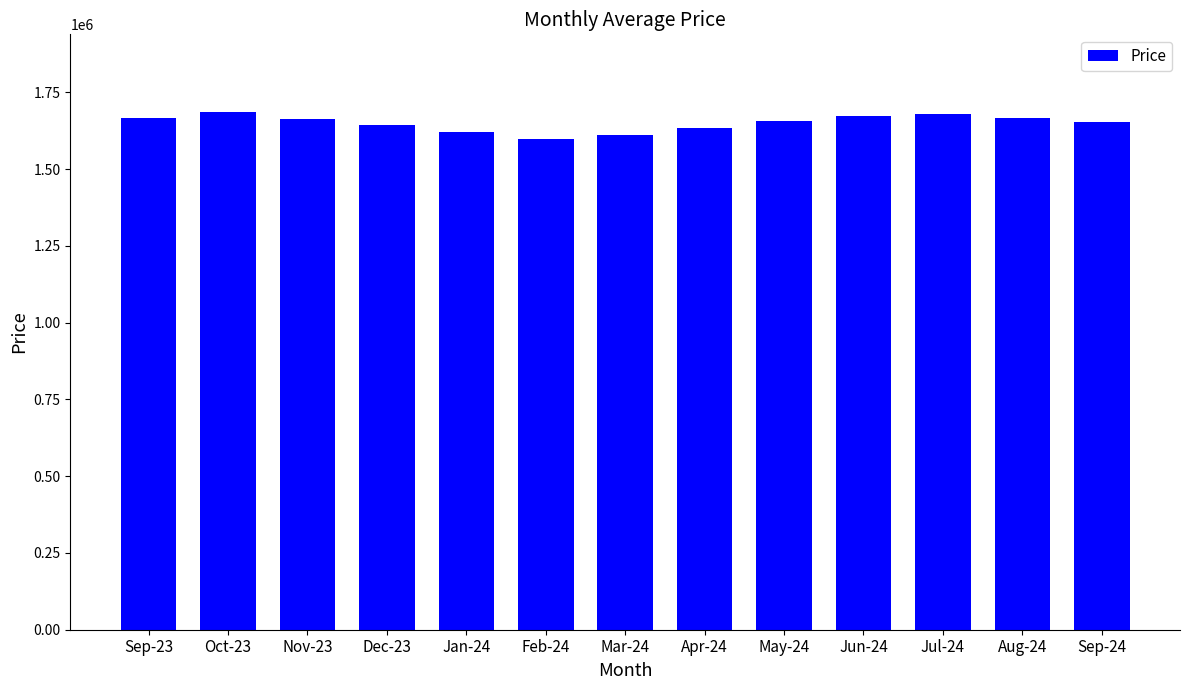

Approximately how many times larger is the value at Jul-24 compared to Sep-24?

1.0